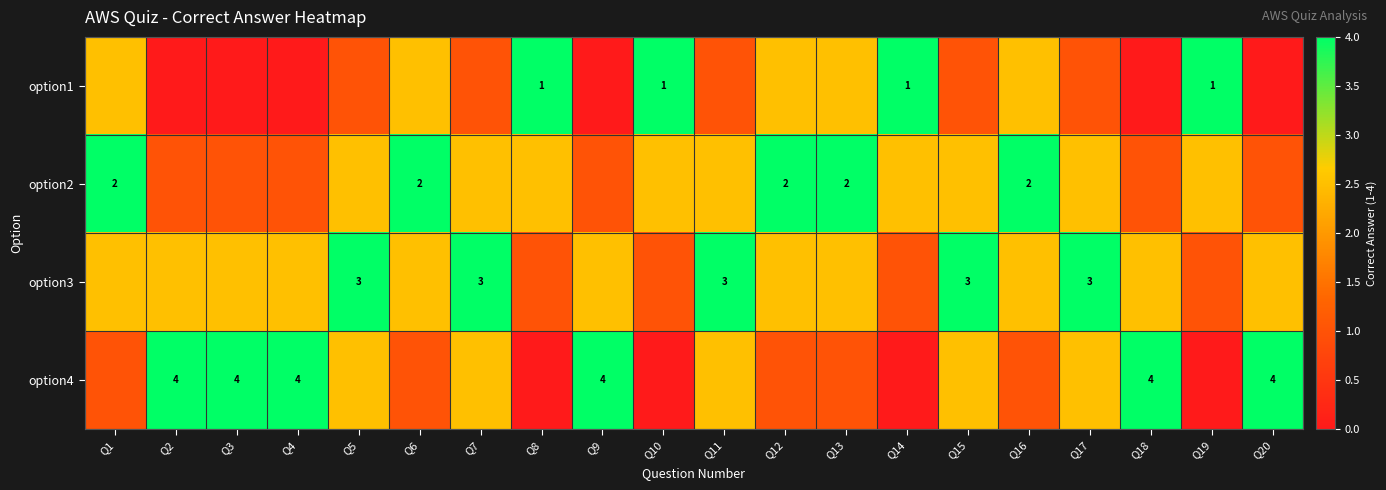

Which category has the highest value across all series?

Q8